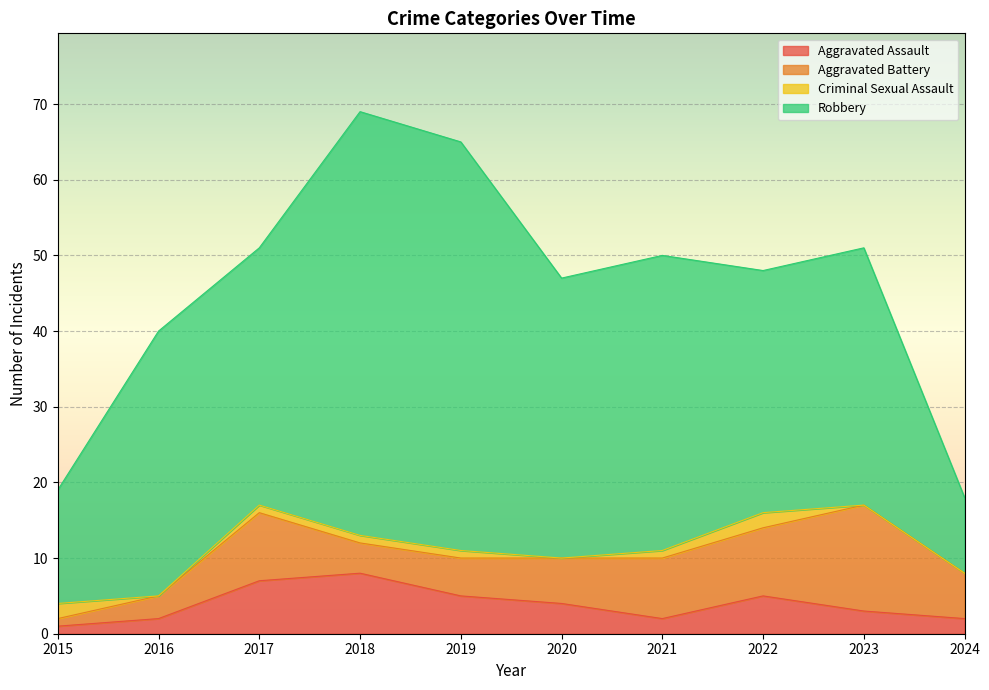

Which series has the largest total across all categories?

Robbery